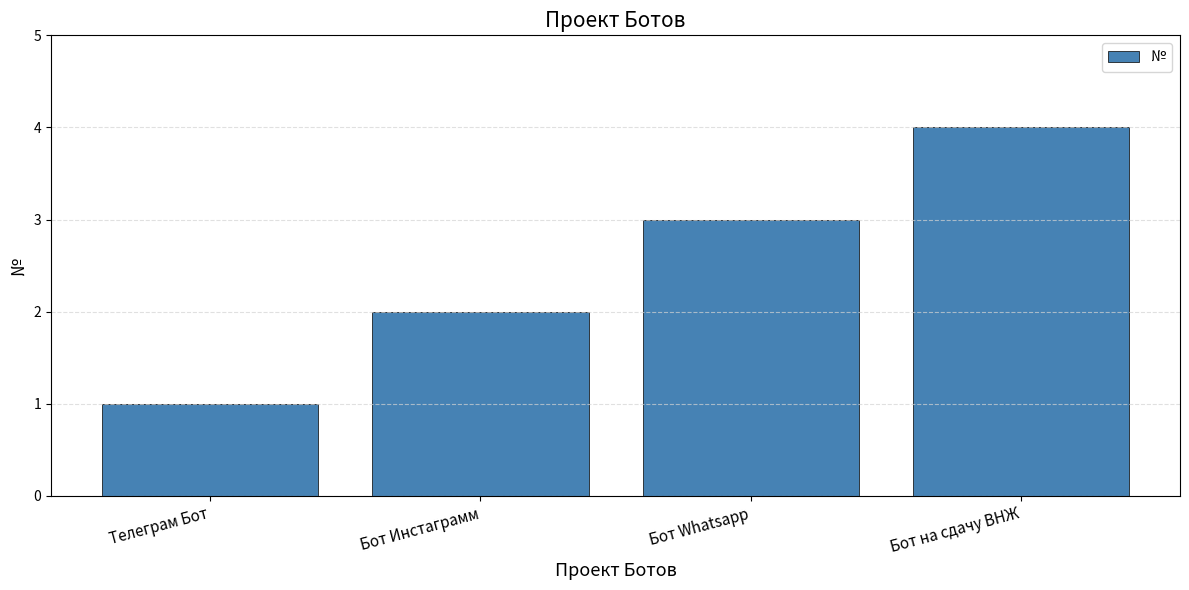

The value at Телеграм Бот is 1. True or false?

True